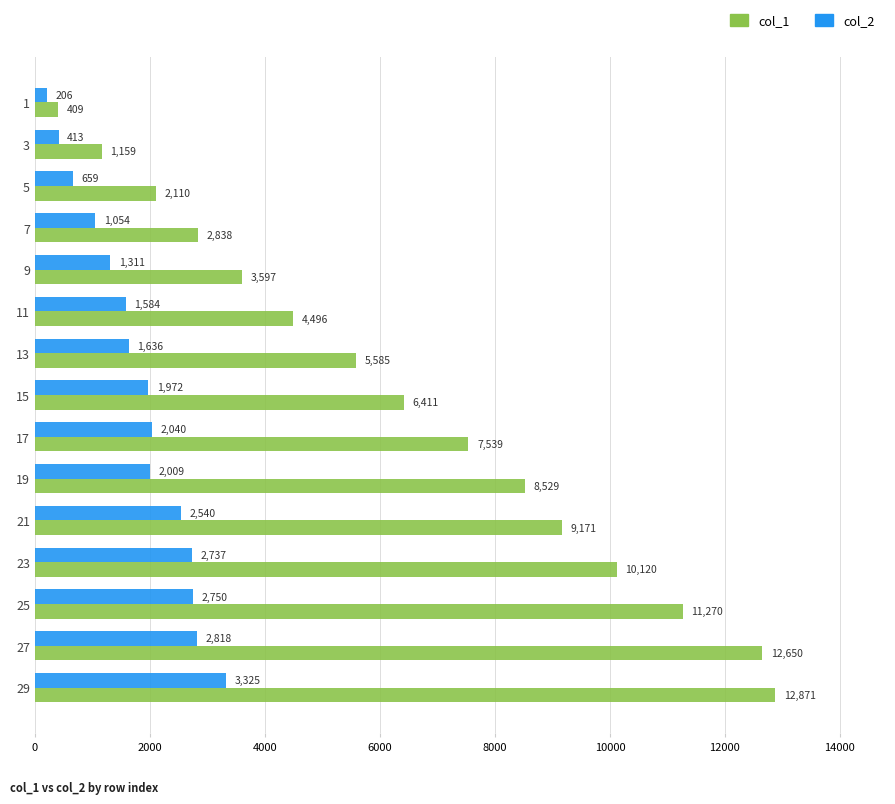

The value of col_1 at 5 is 2110. True or false?

True